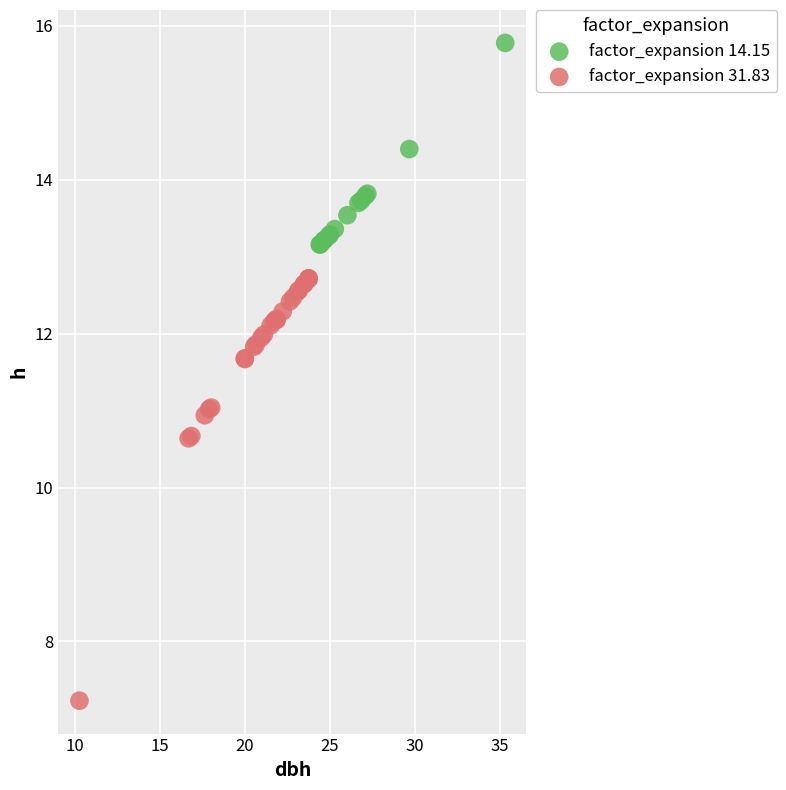

Which series reaches the minimum Y coordinate?

factor_expansion 31.83